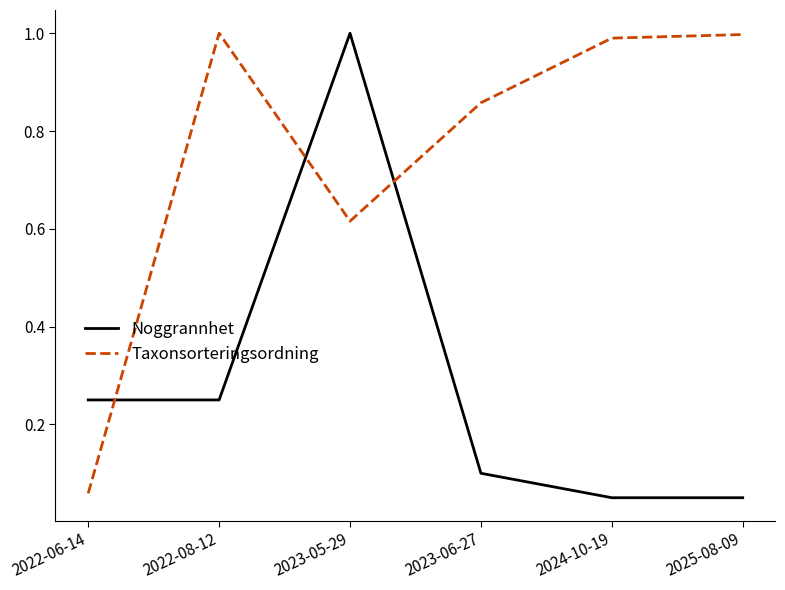

True or false: Taxonsorteringsordning has more than 2 points higher than both neighbors.

False